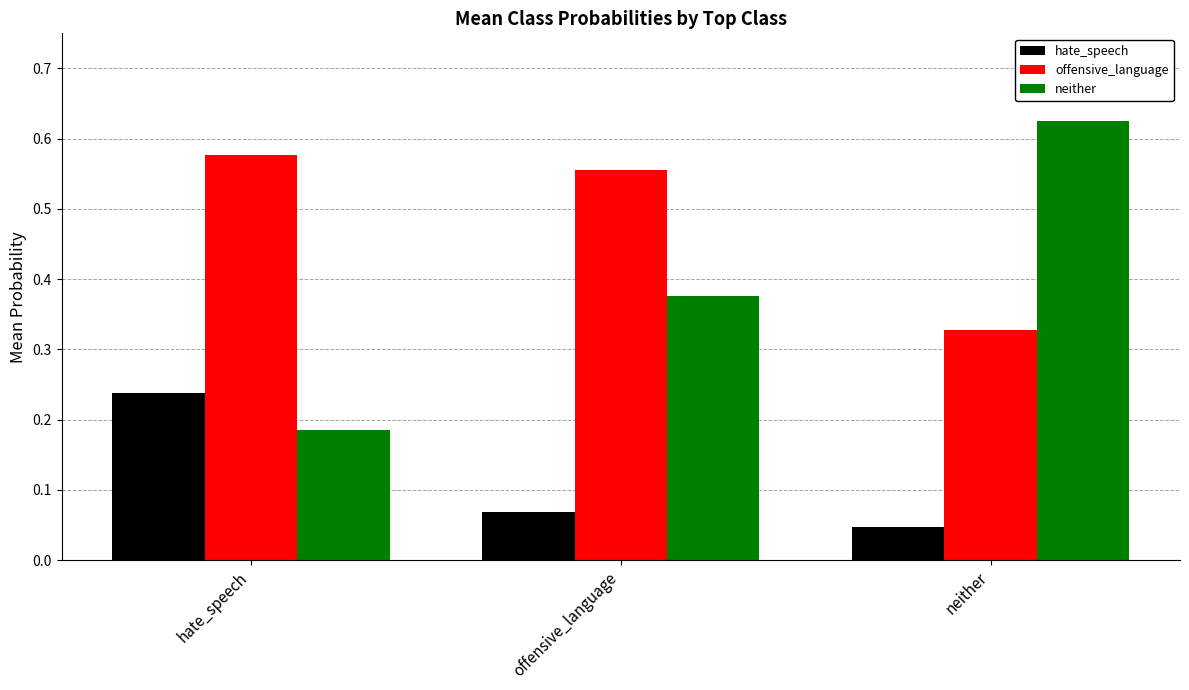

Which series has the largest total across all categories?

offensive_language